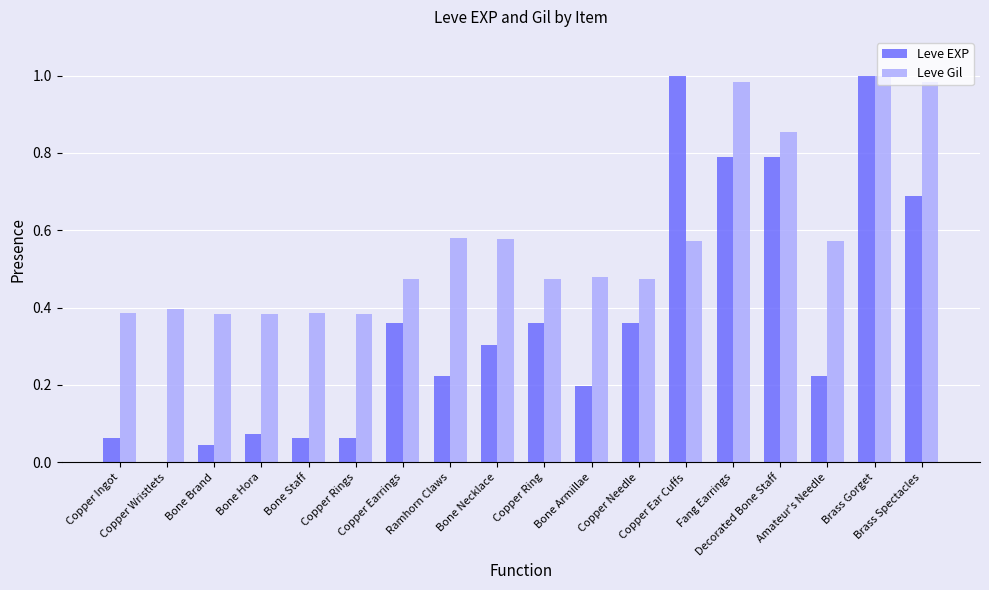

What is the sum of all Leve EXP values?

6.6